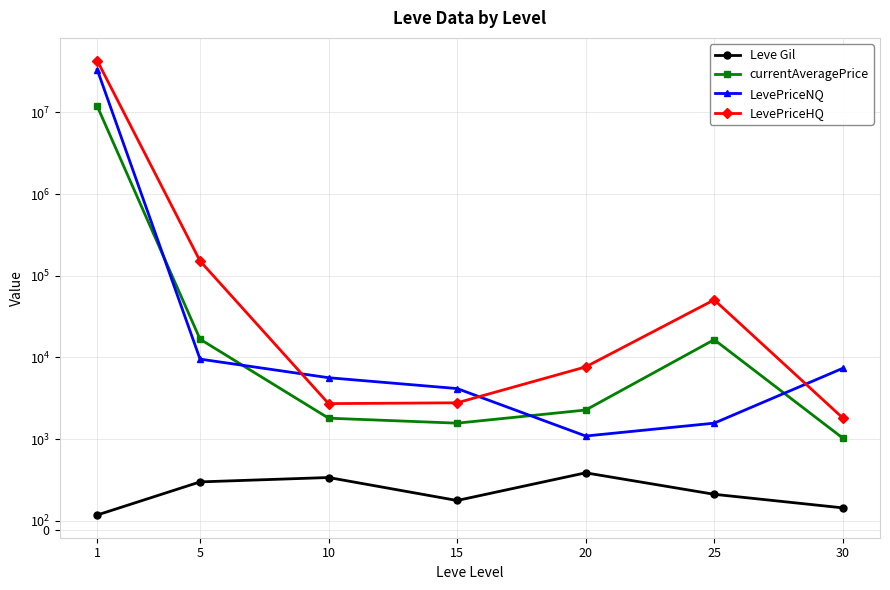

Between 1 and 5, which series saw the biggest shift?

LevePriceHQ